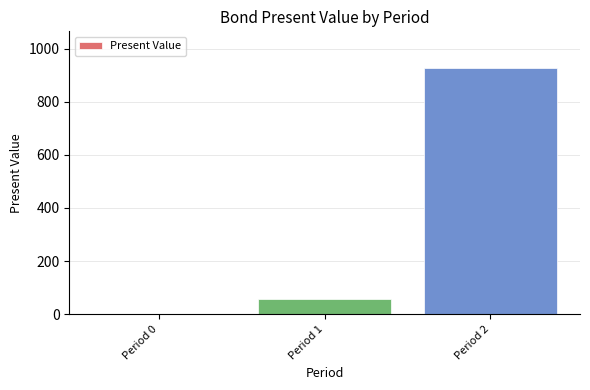

What is the sum of all values?

982.1